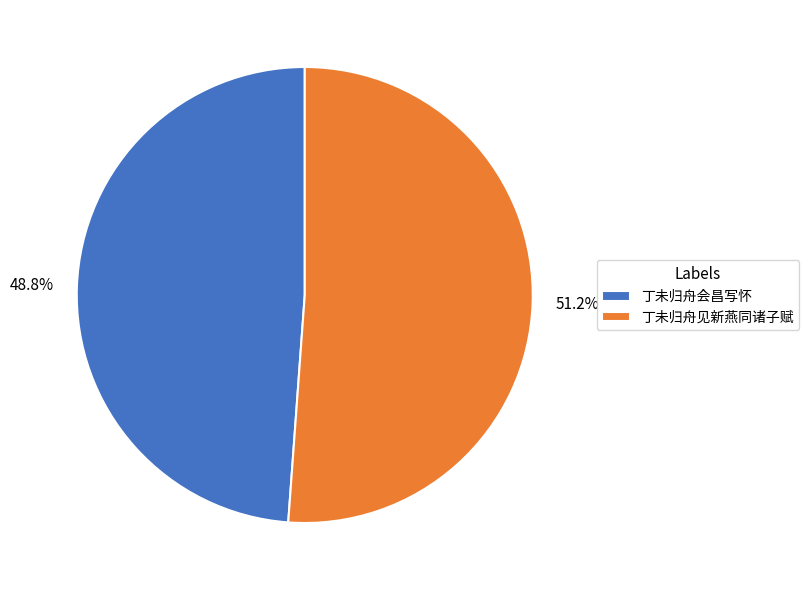

To the nearest percent, what percentage of the pie is 丁未归舟见新燕同诸子赋?

51%